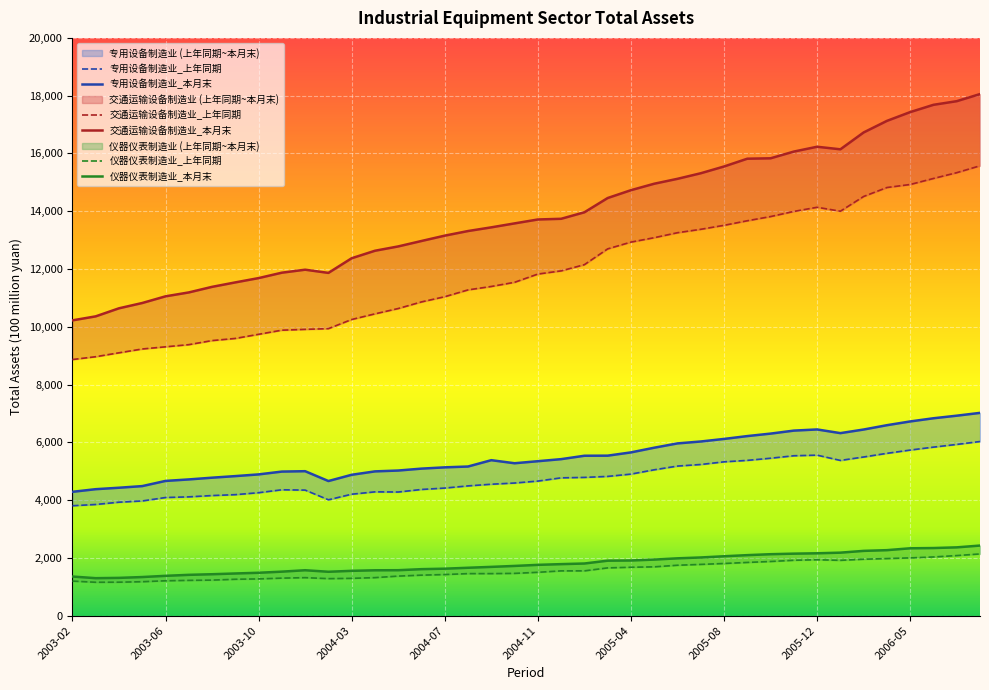

What position from the right is 2004-05?

26